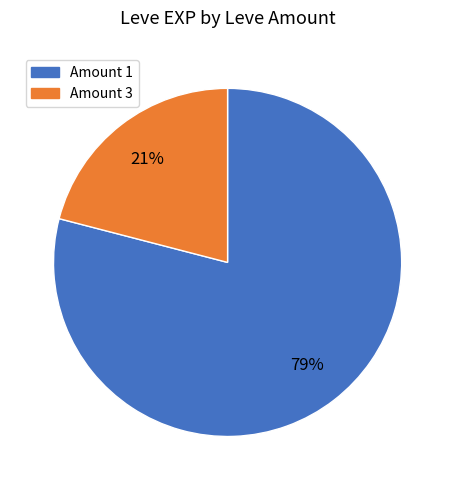

To the nearest percent, what is the difference between the largest and smallest slice percentages?

58%